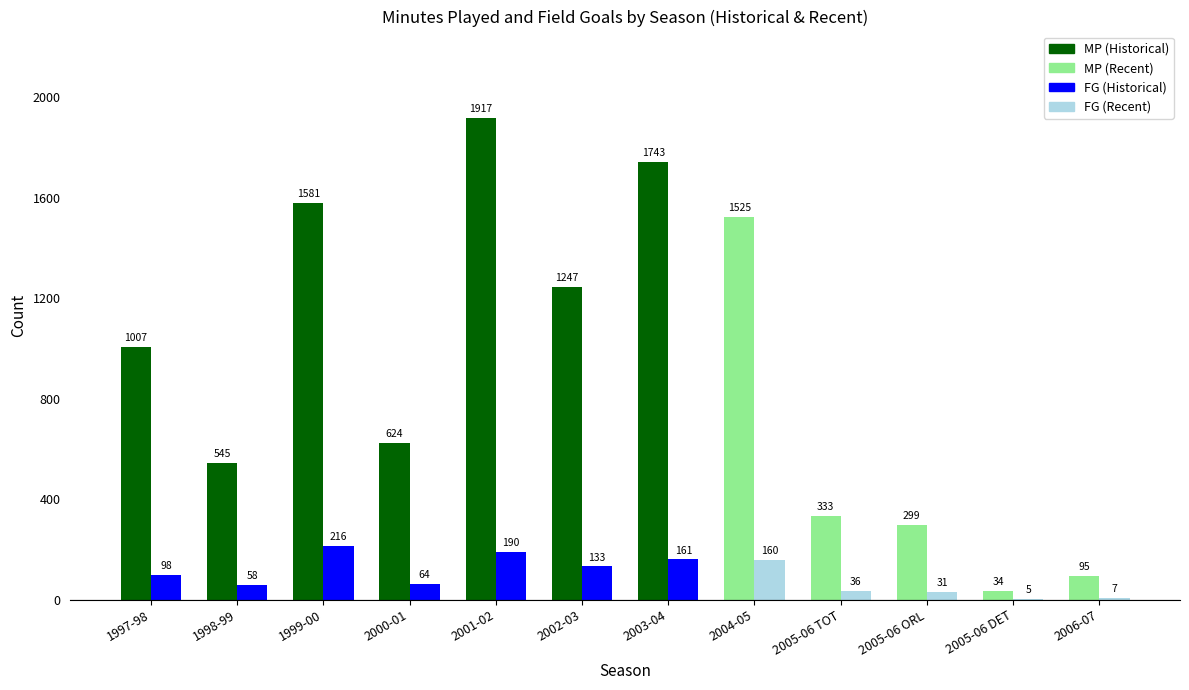

What is the difference between the highest and lowest values at 1998-99?

487